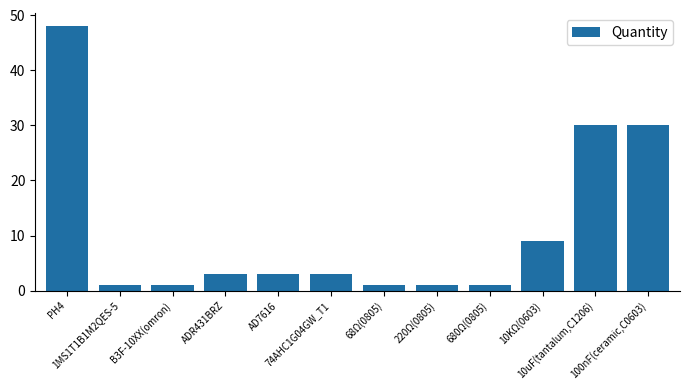

Approximately how many times larger is the value at PH4 compared to 68Ω(0805)?

48.0